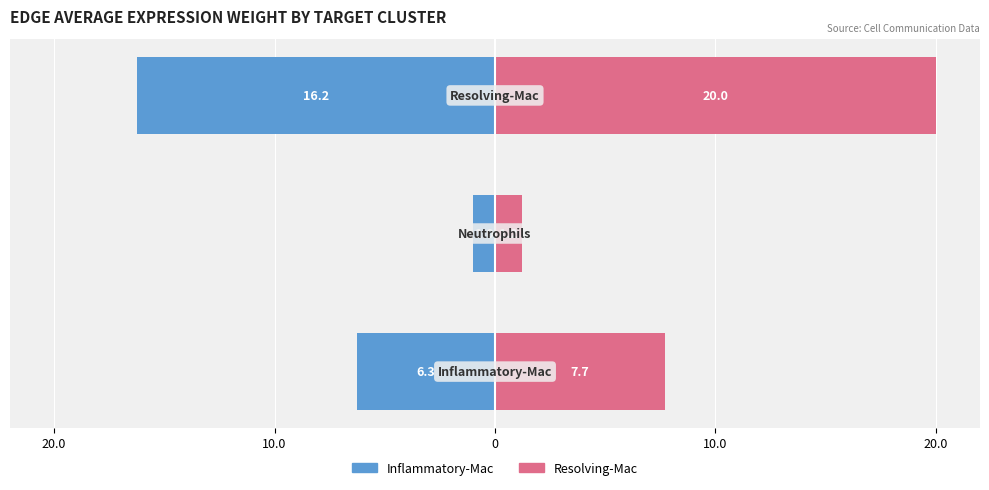

What is the value of the Inflammatory-Mac bar at the 3rd from the left?

-16.2